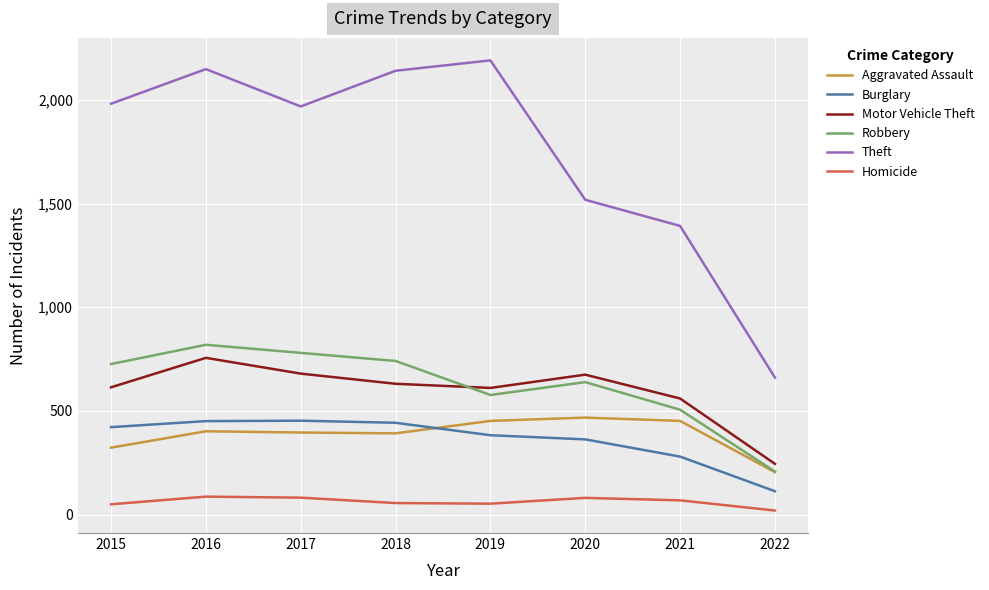

Which category has the lowest value in the Aggravated Assault series?

2022